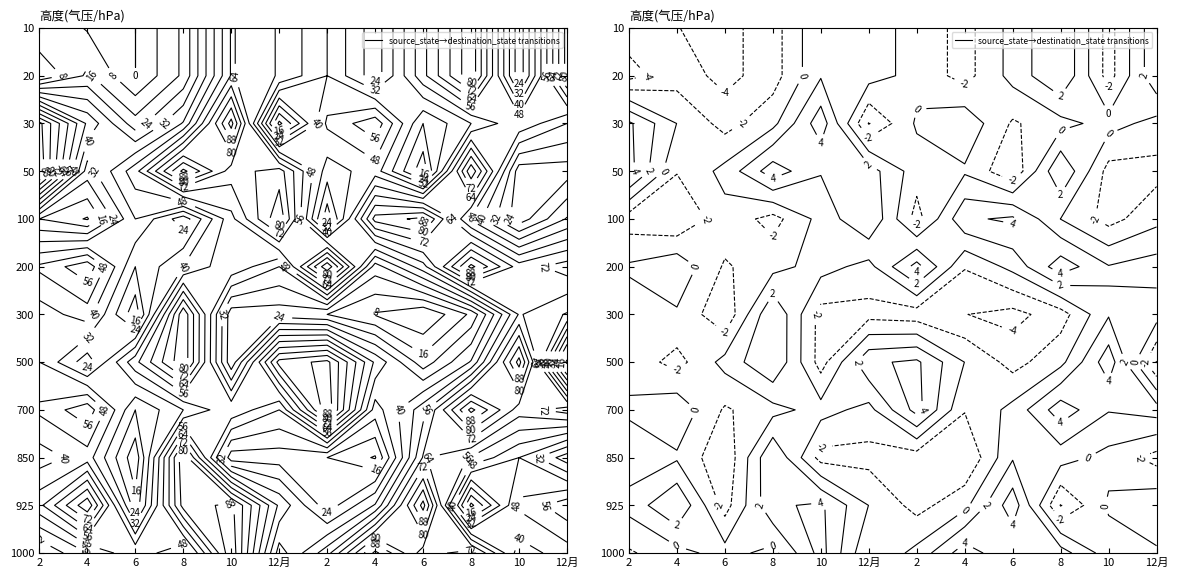

Read the 9 value at 6, to the nearest 10.

20